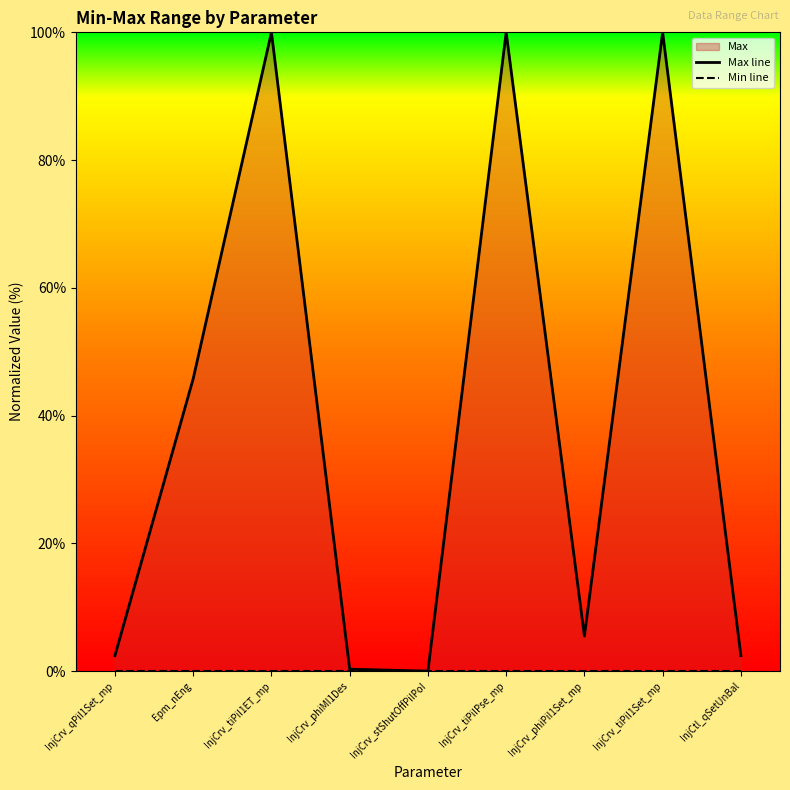

Is the value of Min line at InjCrv_tiPiI1ET_mp greater than the value of Max line at InjCrv_tiPiI1ET_mp?

No